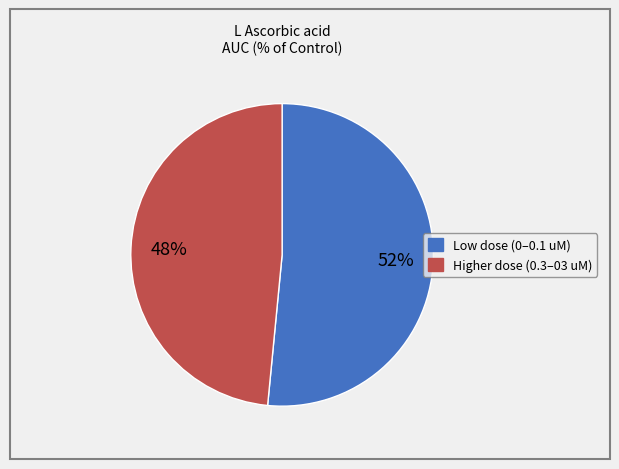

Is there any slice that represents more than half of the pie?

Yes